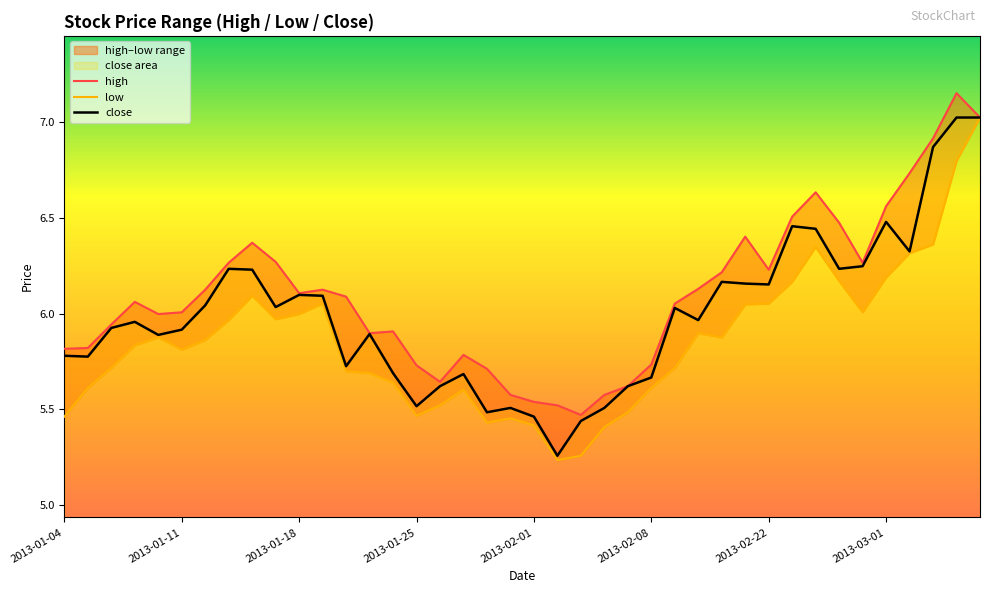

How many data points does each series have?

40